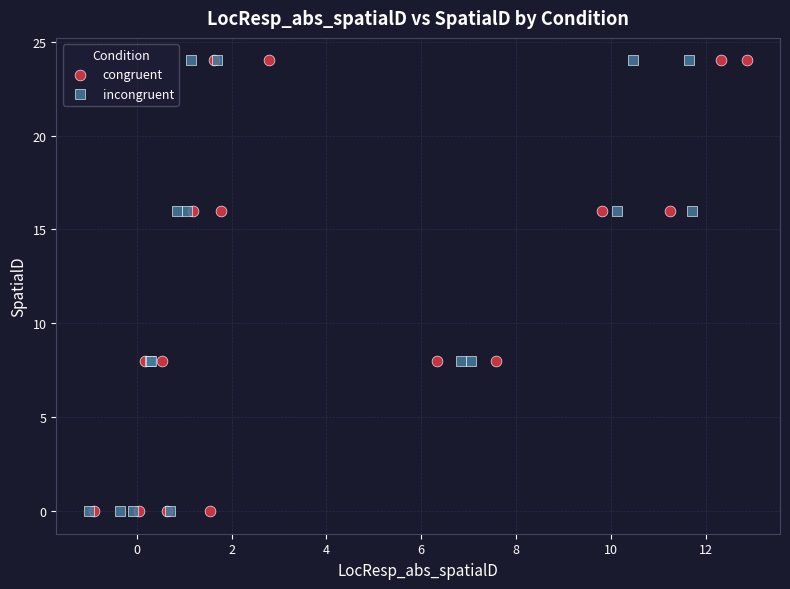

What are all the series names shown in the legend?

congruent, incongruent